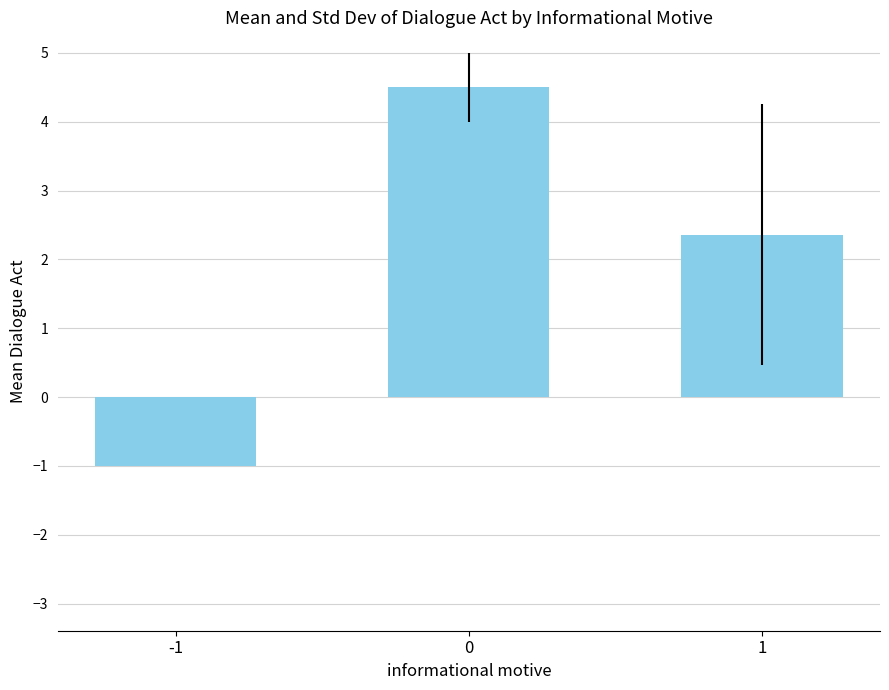

Count the number of categories in the chart.

3